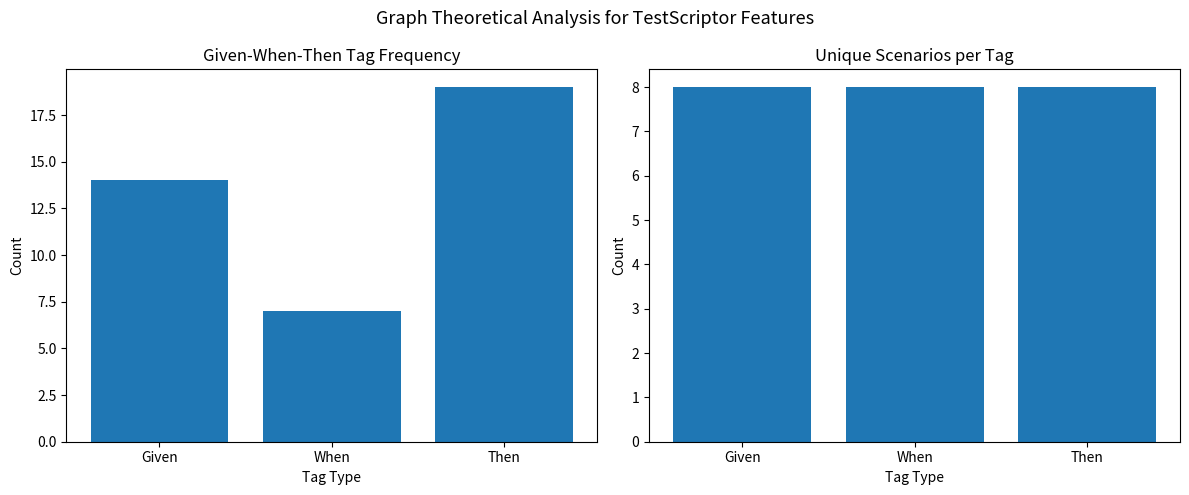

Which has a higher value, Given or Then?

Then